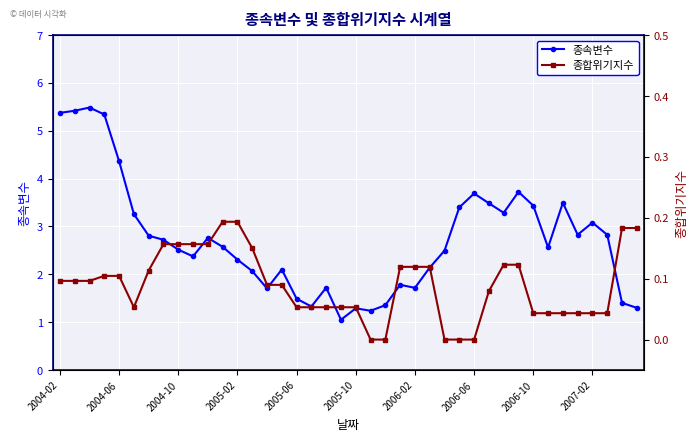

What is the maximum value for 종속변수?

5.5